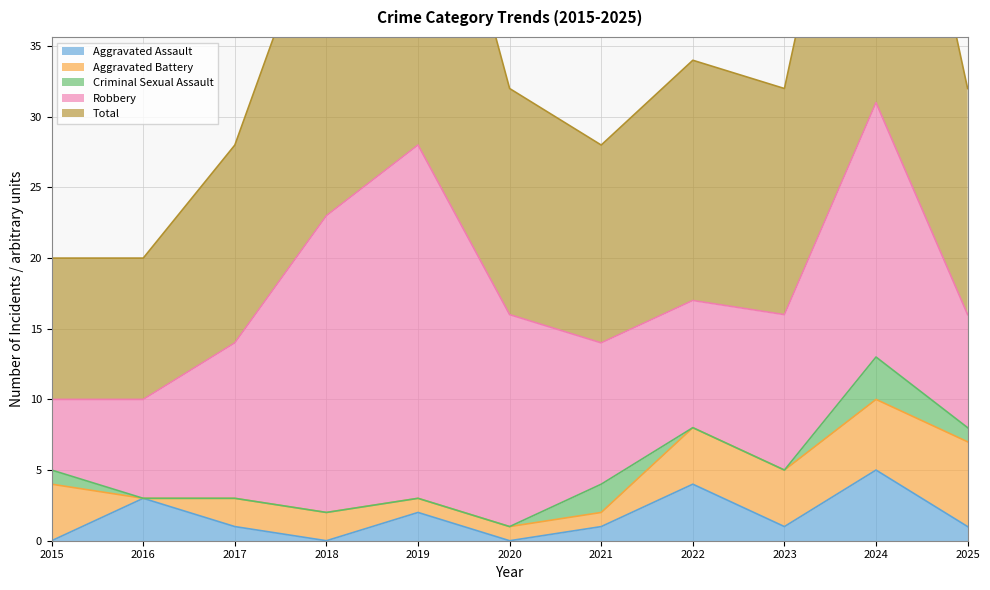

What are all the series names shown in the legend?

Aggravated Assault, Aggravated Battery, Criminal Sexual Assault, Robbery, Total